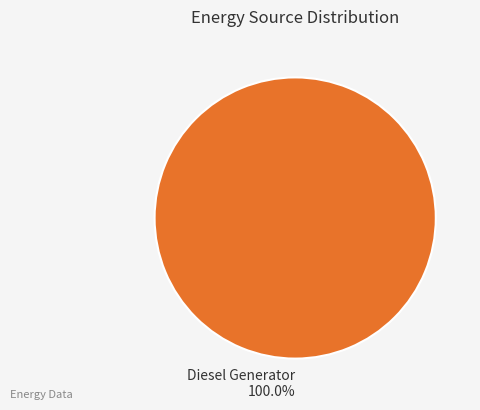

Which slice represents more than half of the pie?

Diesel Generator